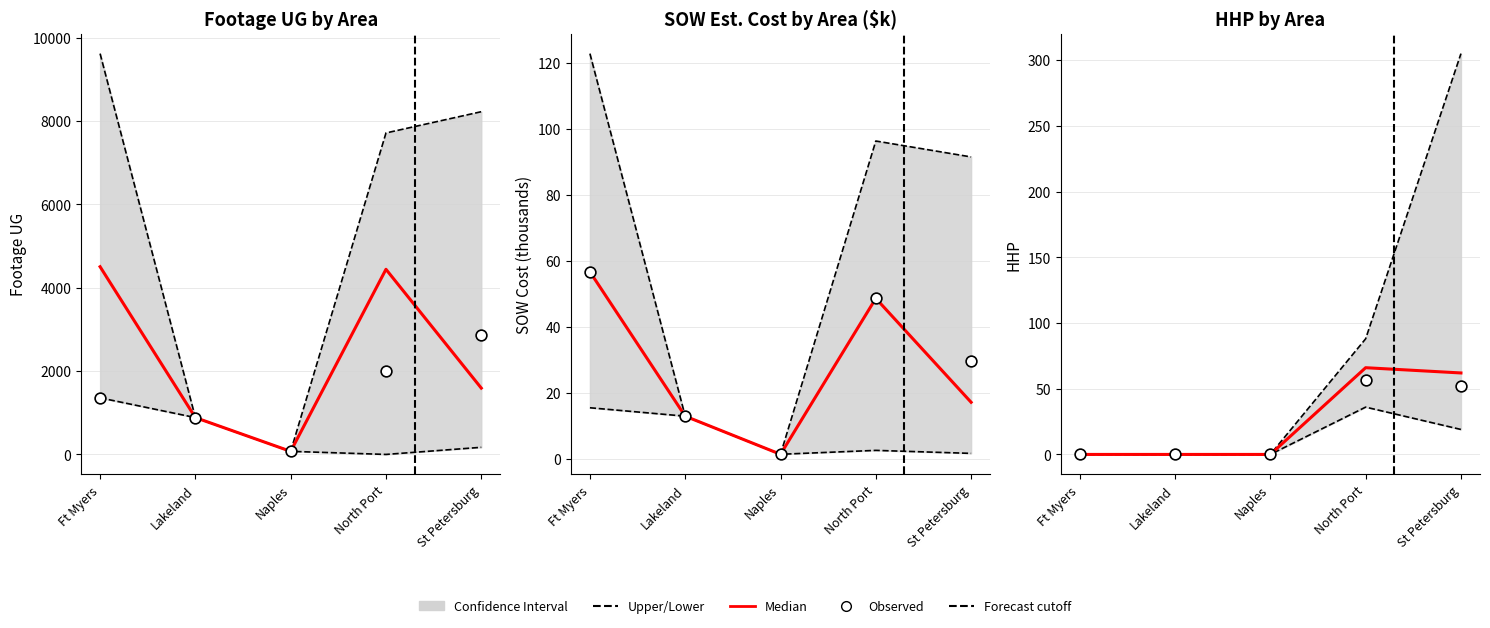

Which series has the largest Y range (max minus min)?

Upper bound